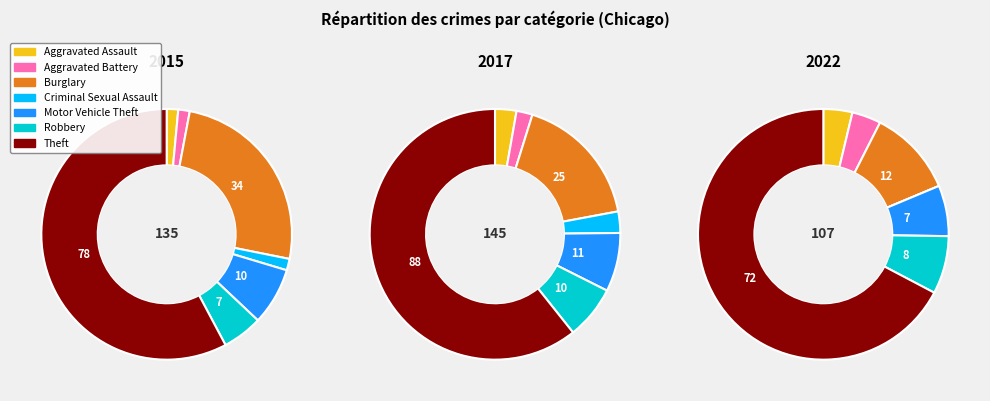

To the nearest percent, what percentage of the pie is 5?

7%